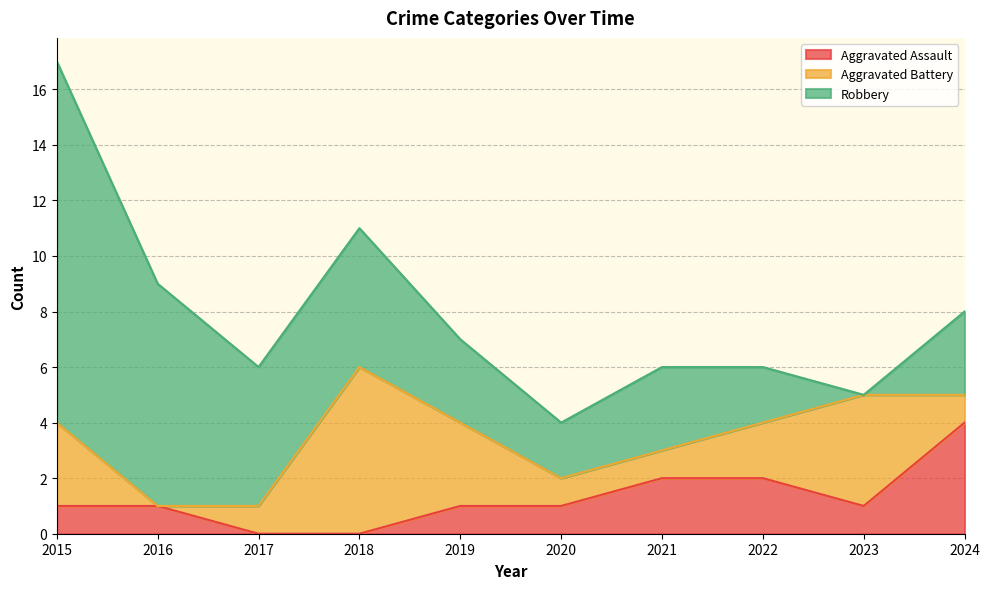

Does the chart display data point markers on the line(s)?

No